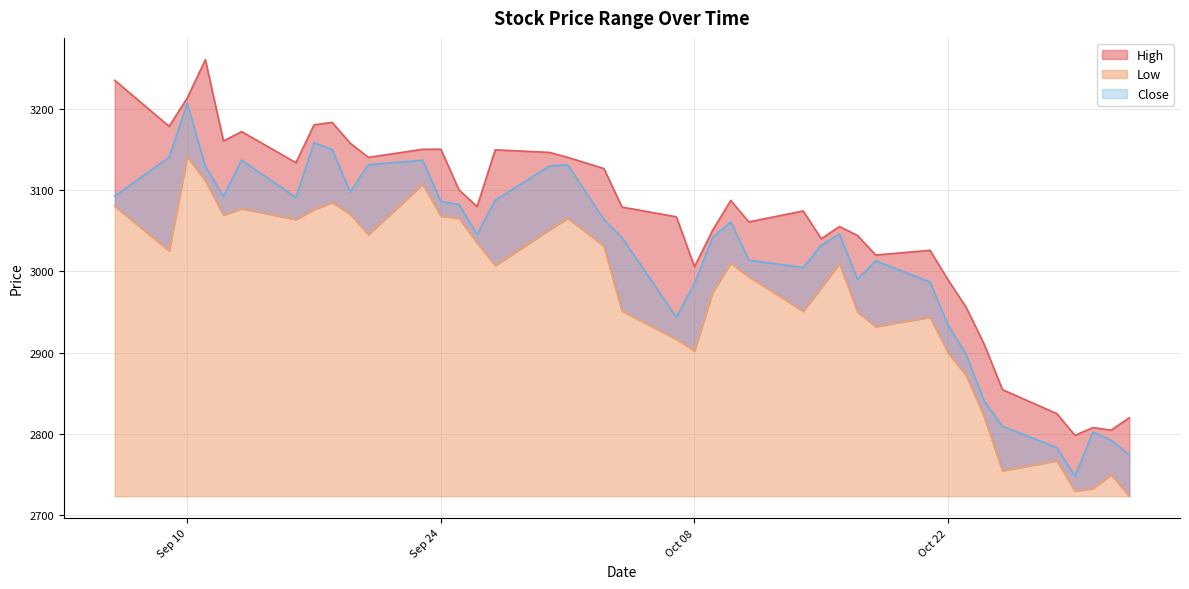

Which label corresponds to the smallest value in the chart?

2024-11-01